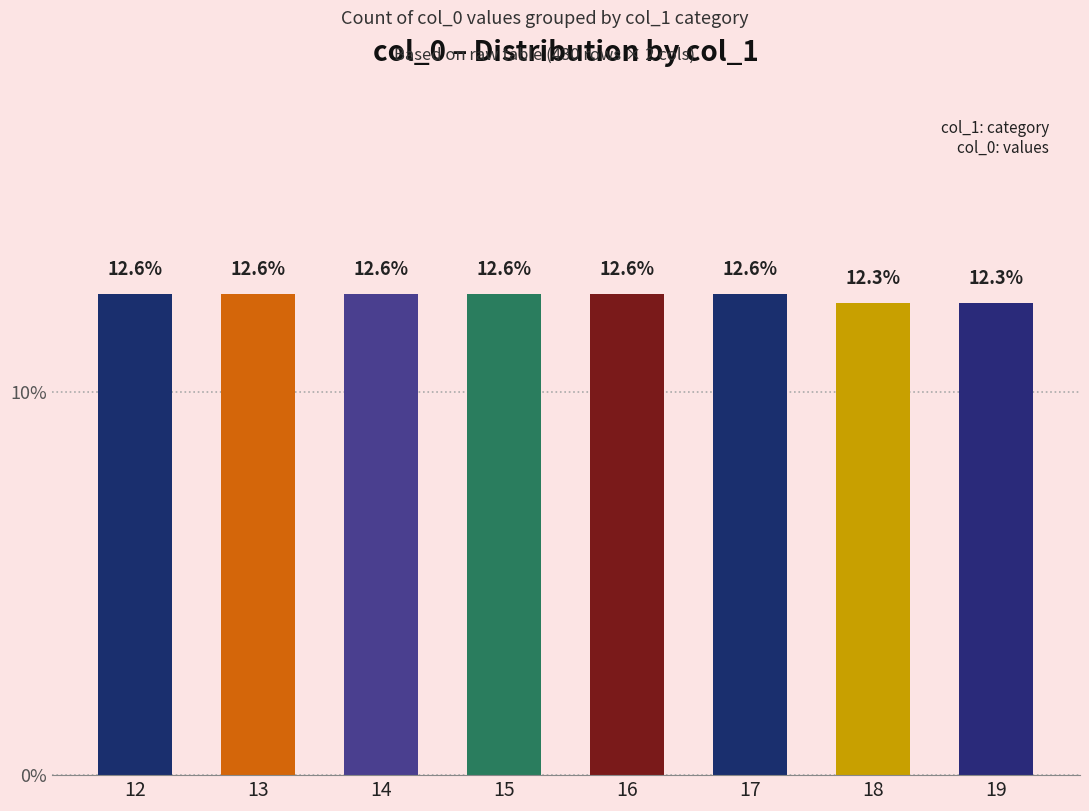

Approximately how many times larger is the value at 18 compared to 13?

1.0